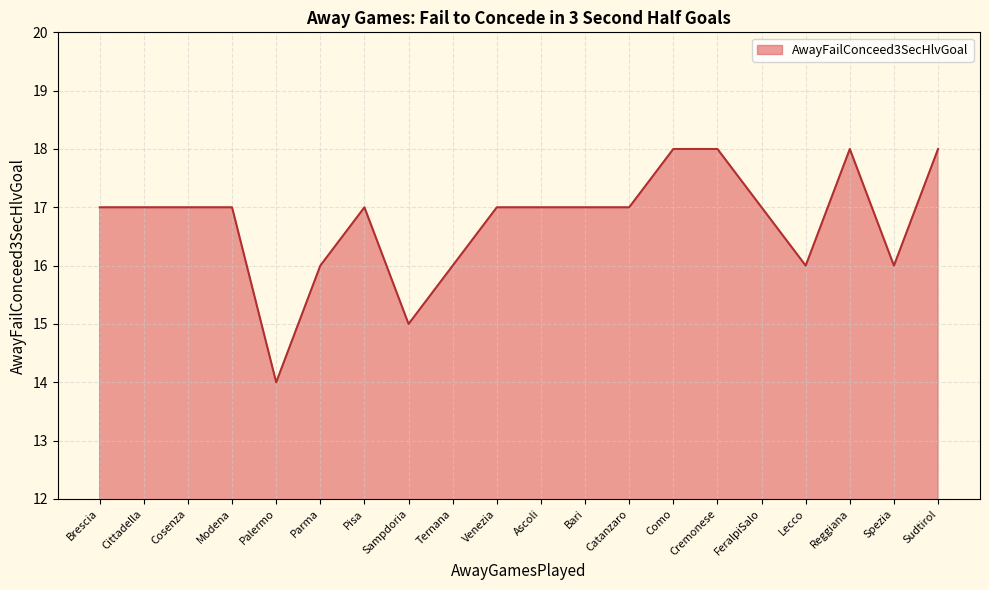

How many values are between 16 and 17?

14